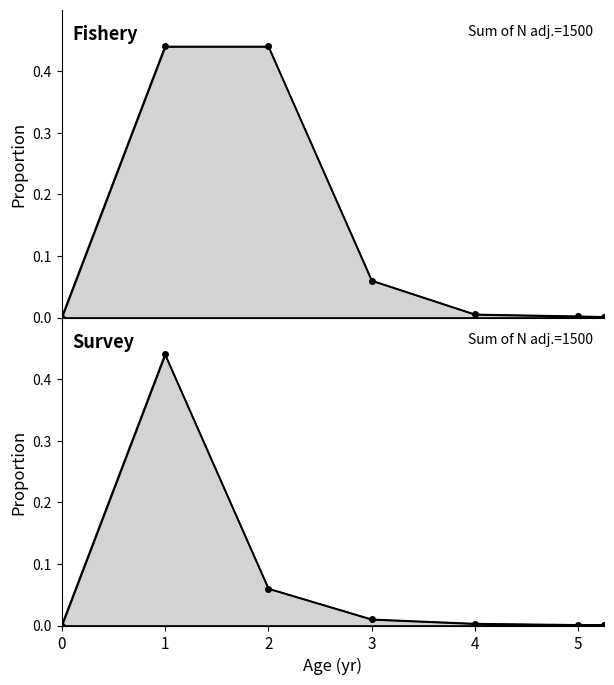

Which series has the widest spread of values?

Fishery line